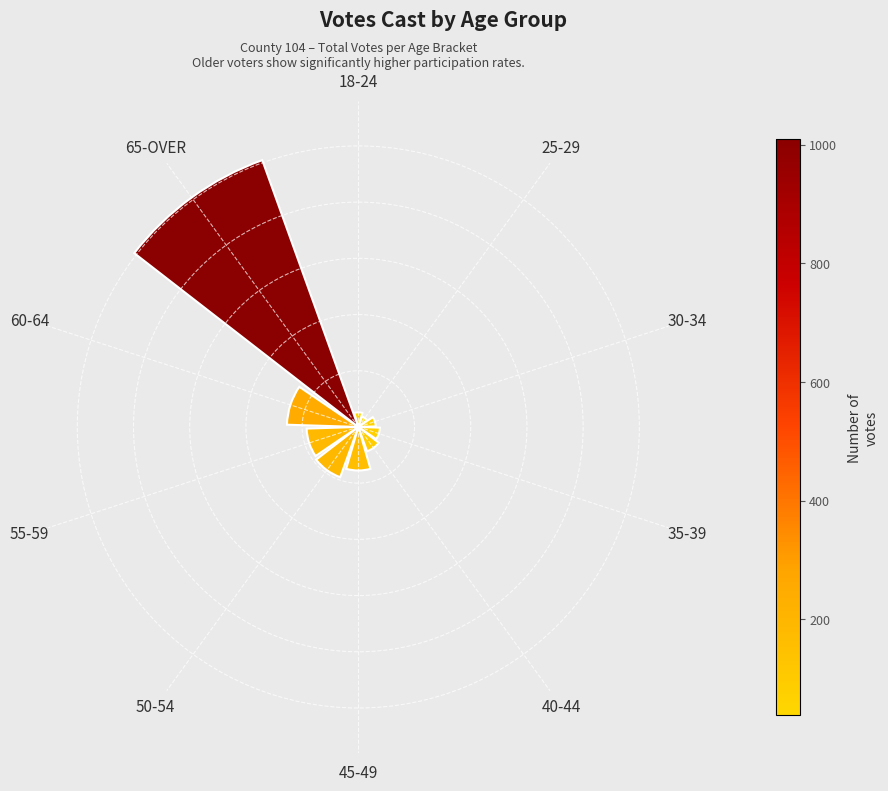

Does the chart contain any negative values?

No